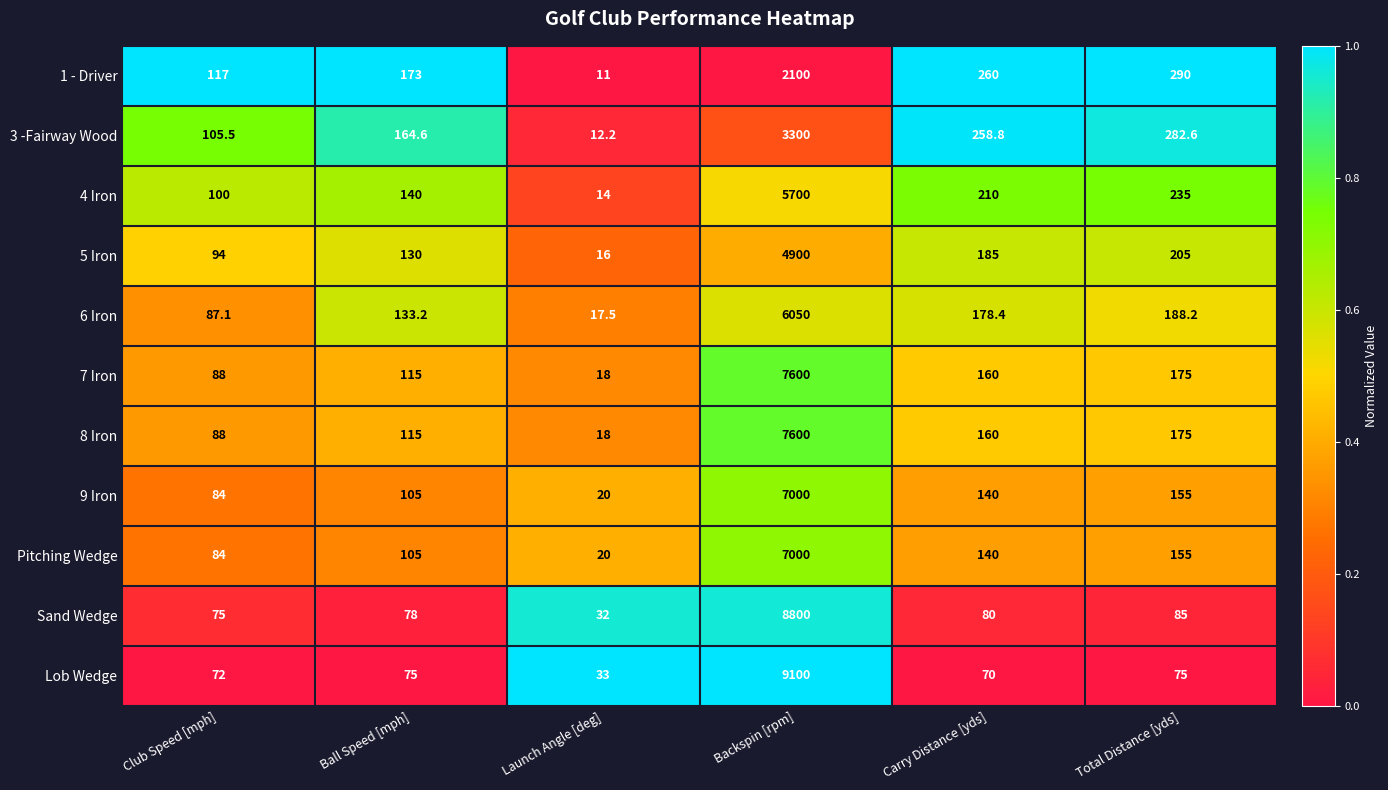

At which category is the sum across all series the highest?

Backspin [rpm]